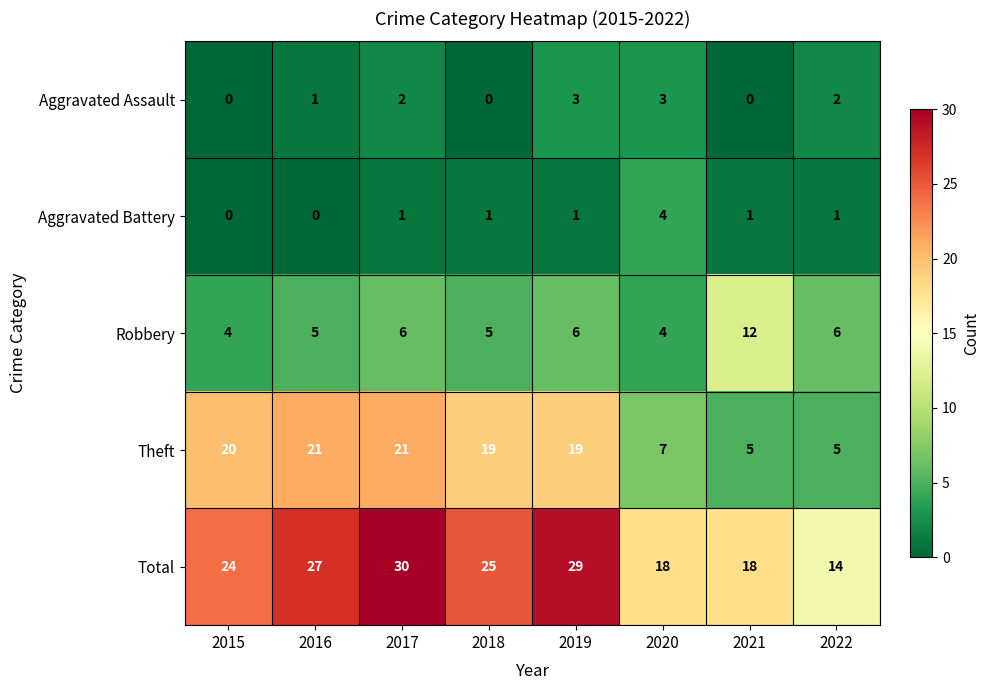

How many Robbery values are between 5 and 6?

5